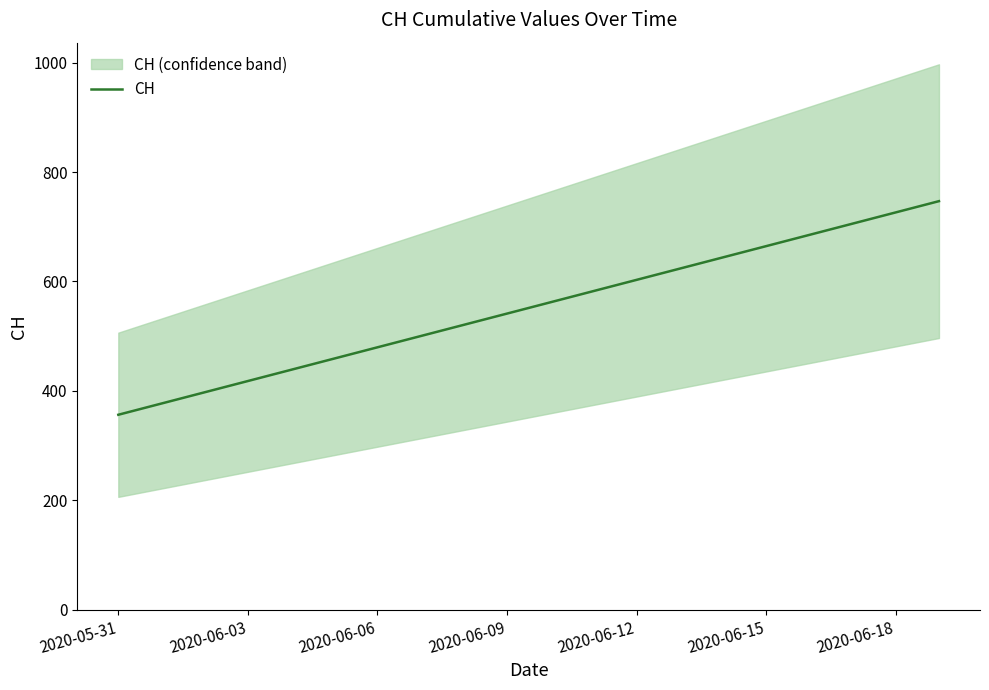

What is the highest value of the CH series?

746.7